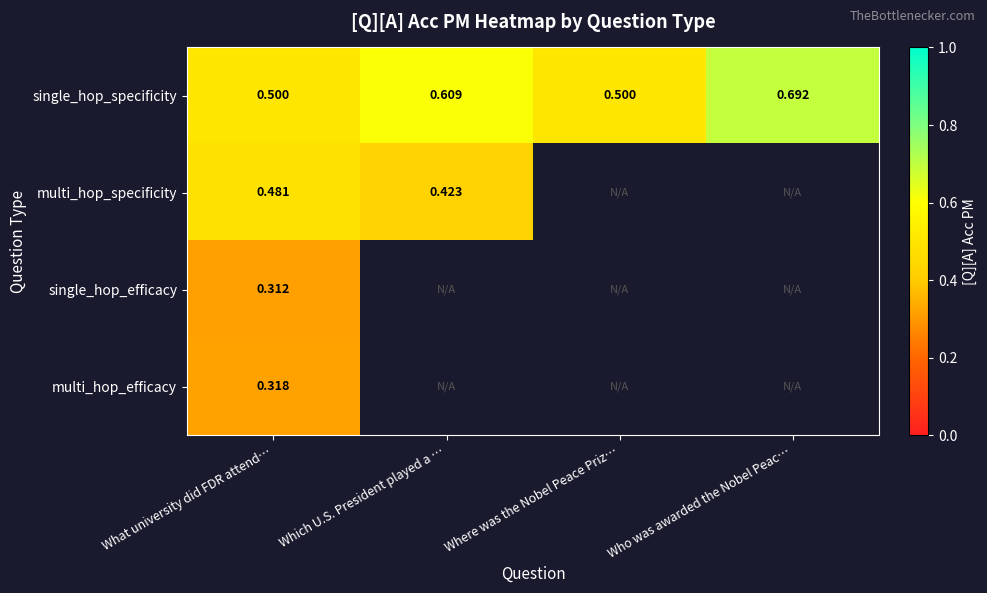

At What university did FDR attend…, list the series in order from smallest to largest.

single_hop_efficacy, multi_hop_efficacy, multi_hop_specificity, single_hop_specificity